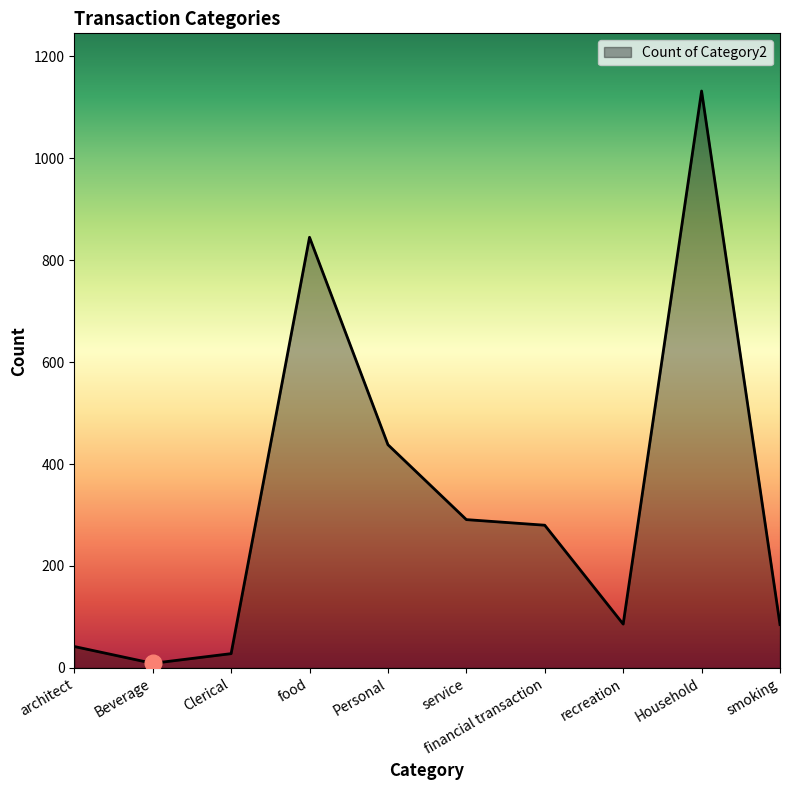

The chart shows a value of 438 at Personal. True or false?

True